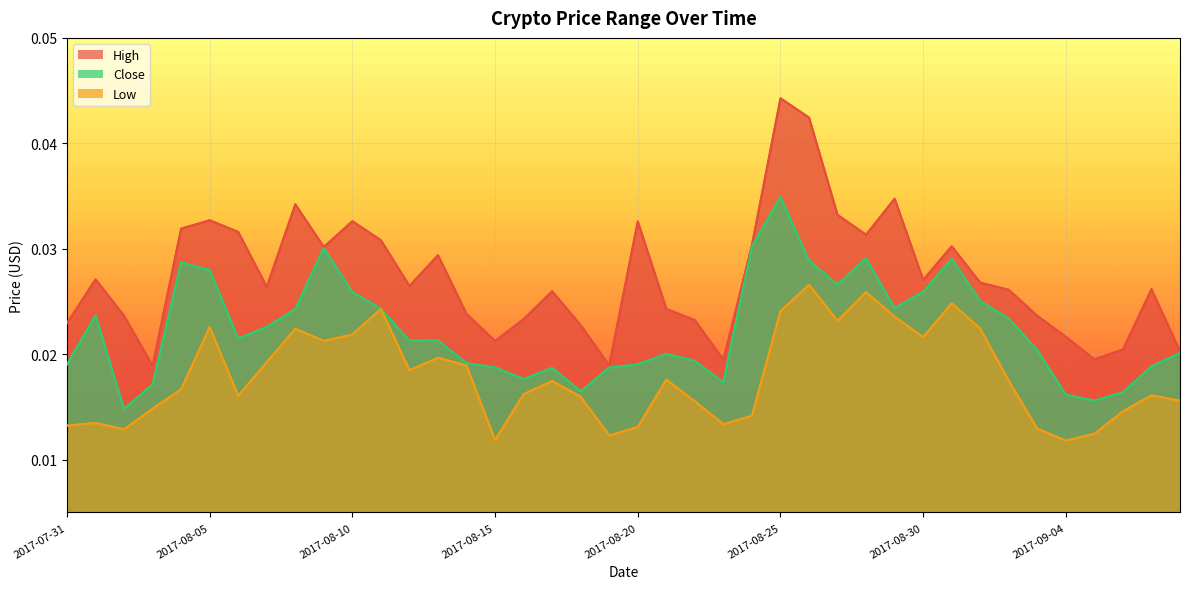

At which label is High closest to 0?

2017-08-03